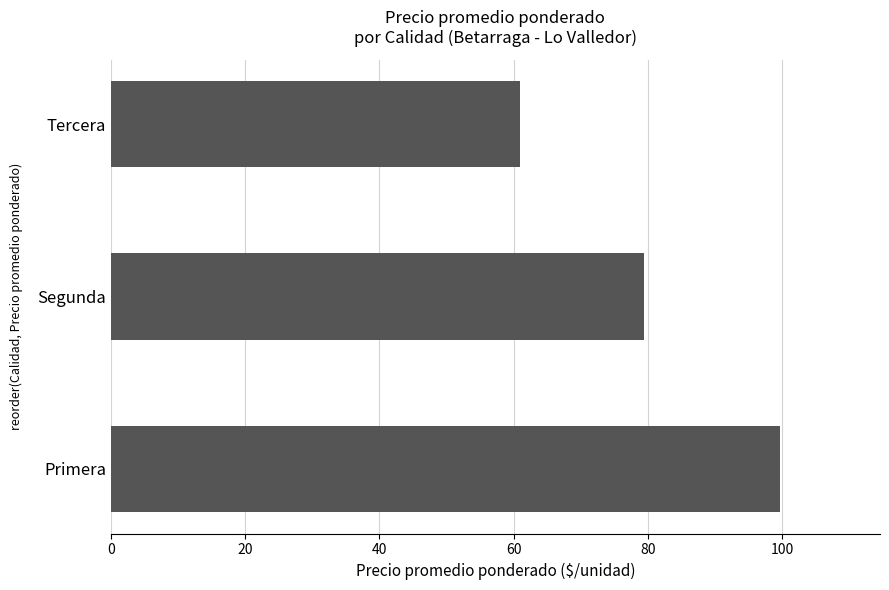

How many data points are above 79?

2